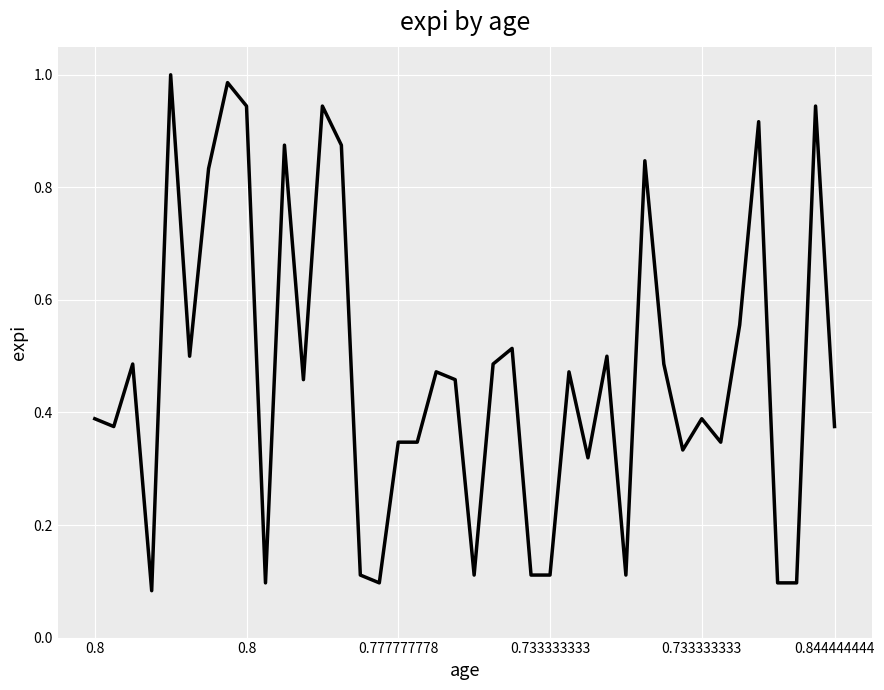

Is this an area chart (filled region under the line)?

No